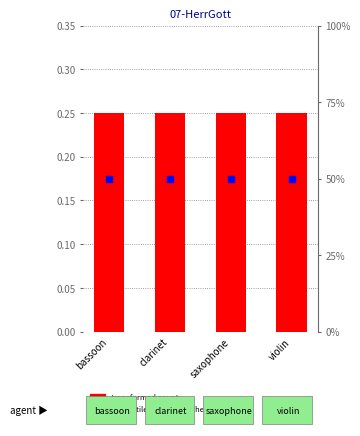

Is the value of transformed count at saxophone greater than the value of percentile rank within the sample at bassoon?

No